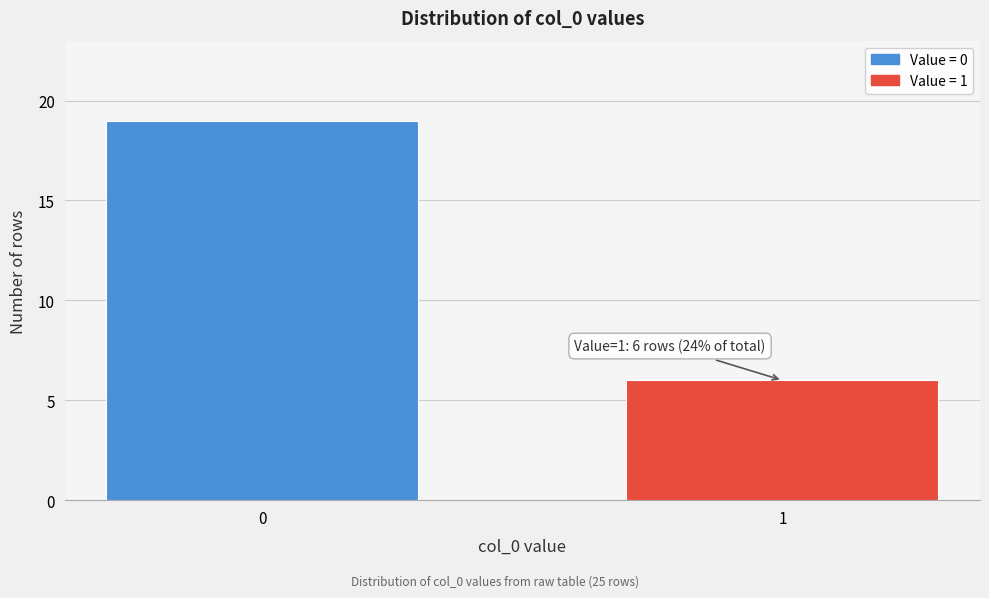

Reading left to right, what are all the values shown in this chart?

19	6